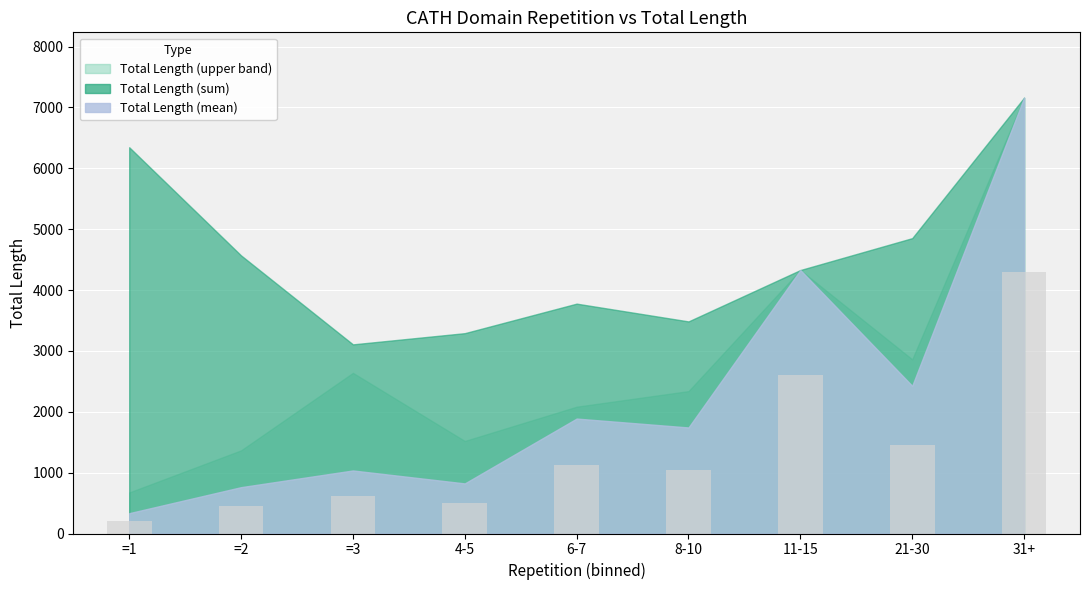

Which label corresponds to the smallest value in the chart?

=1